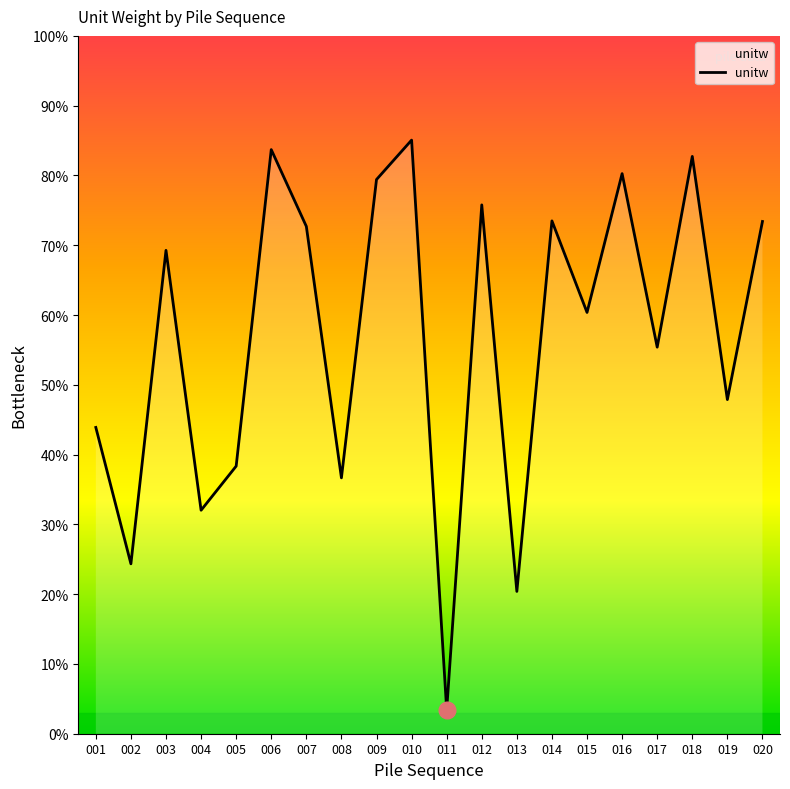

How many lines are shown in the chart?

1